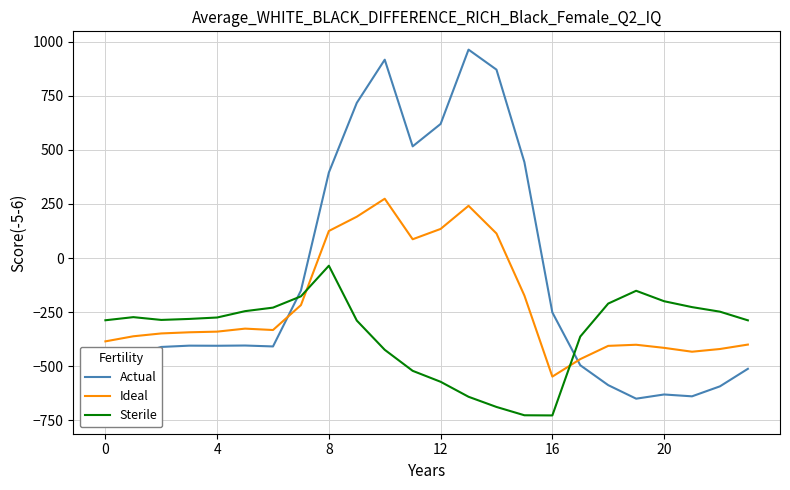

What is the greatest value displayed?

962.7